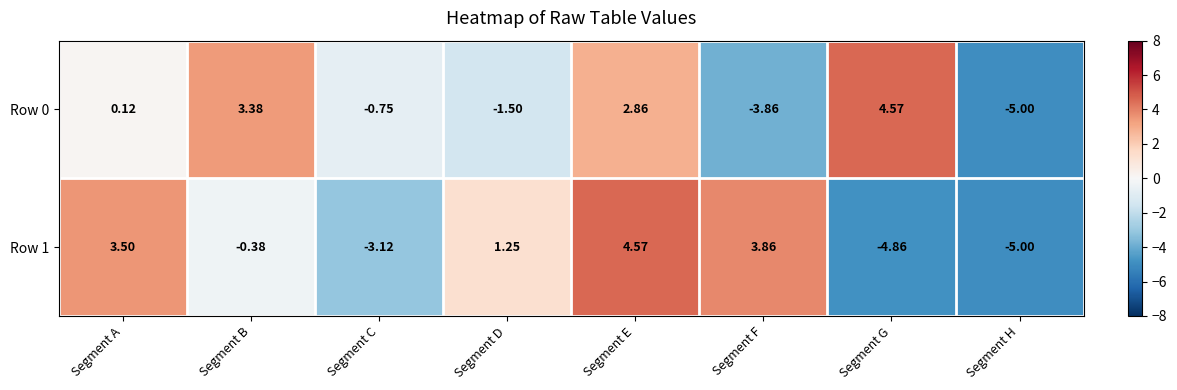

Which category has the lowest value across all series?

Segment H